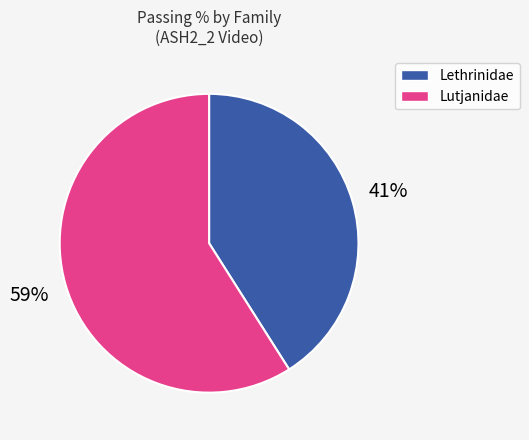

Is there a majority slice in this chart?

Yes